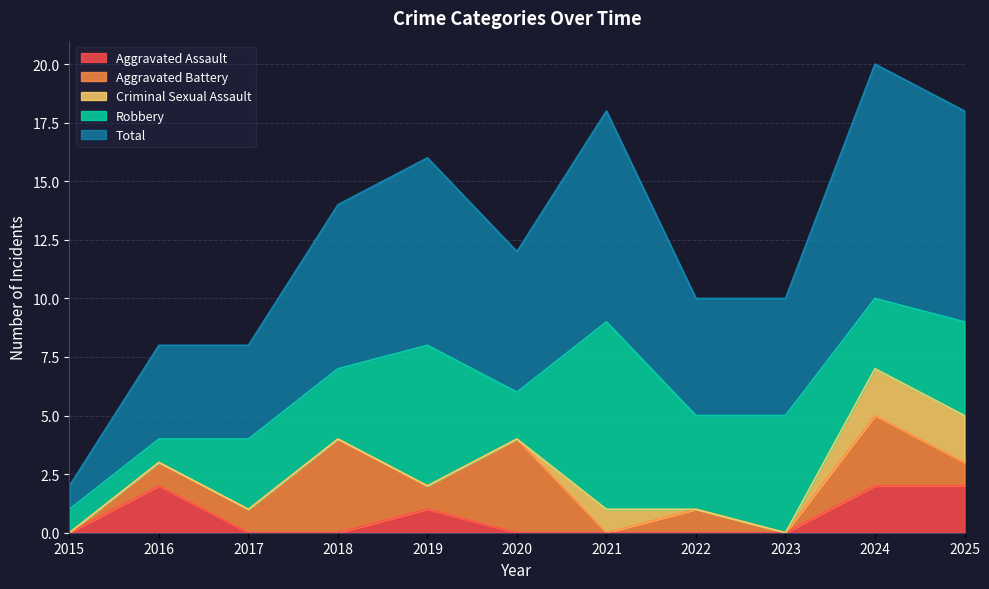

Reading right to left, what are all the values shown in this chart?

Aggravated Assault: 2025=2	2024=2	2023=0	2022=0	2021=0	2020=0	2019=1	2018=0	2017=0	2016=2	2015=0
Aggravated Battery: 2025=1	2024=3	2023=0	2022=1	2021=0	2020=4	2019=1	2018=4	2017=1	2016=1	2015=0
Criminal Sexual Assault: 2025=2	2024=2	2023=0	2022=0	2021=1	2020=0	2019=0	2018=0	2017=0	2016=0	2015=0
Robbery: 2025=4	2024=3	2023=5	2022=4	2021=8	2020=2	2019=6	2018=3	2017=3	2016=1	2015=1
Total: 2025=9	2024=10	2023=5	2022=5	2021=9	2020=6	2019=8	2018=7	2017=4	2016=4	2015=1